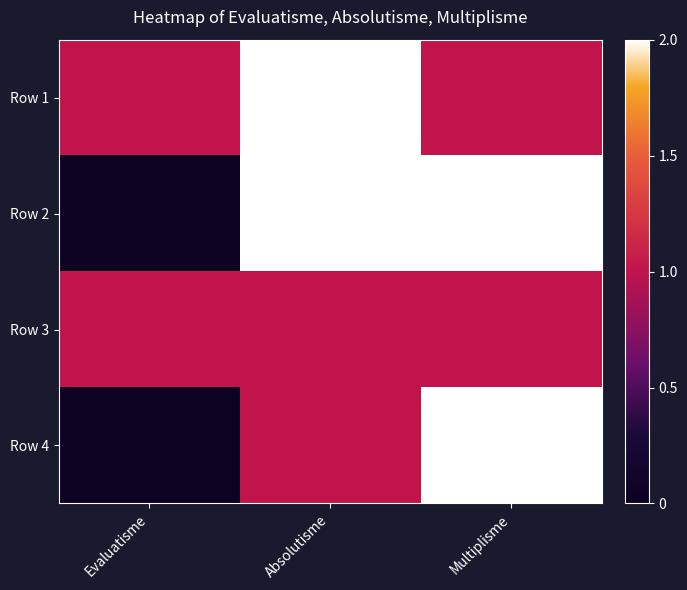

Reading left to right, list all the values displayed in this chart.

Row 1: Evaluatisme=1	Absolutisme=2	Multiplisme=1
Row 2: Evaluatisme=0	Absolutisme=2	Multiplisme=2
Row 3: Evaluatisme=1	Absolutisme=1	Multiplisme=1
Row 4: Evaluatisme=0	Absolutisme=1	Multiplisme=2